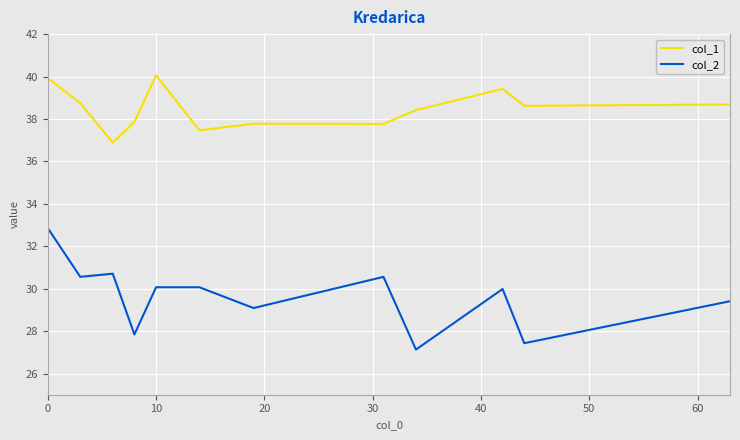

What is the lowest value of the col_2 series?

27.1